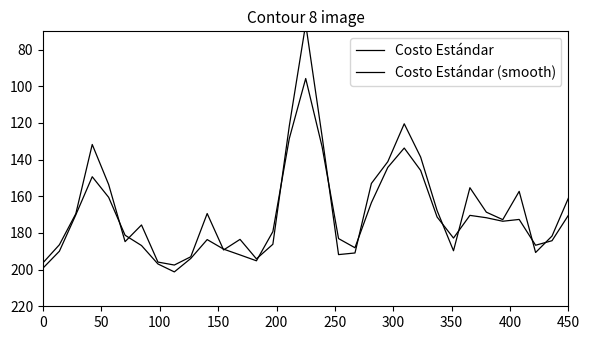

List the series in order of their overall mean, lowest first.

Costo Estándar, Costo Estándar (smooth)